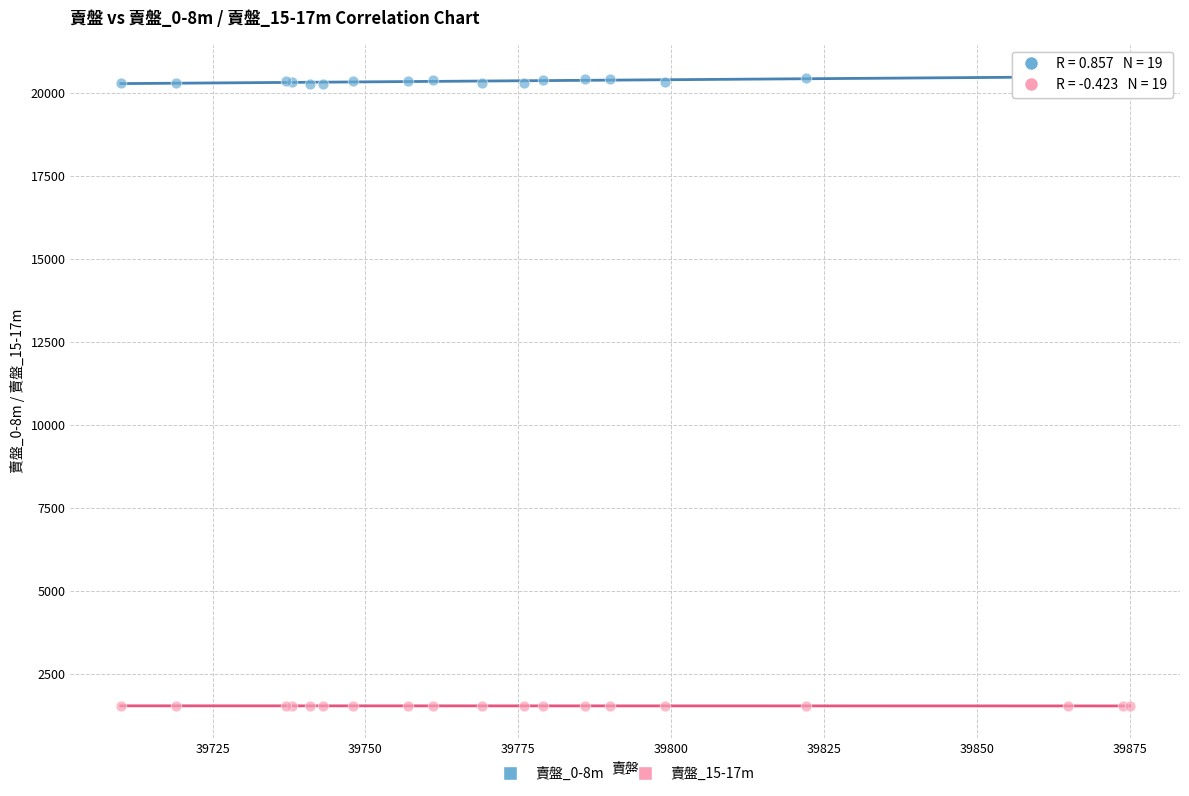

Which series reaches the maximum Y coordinate?

賣盤_0-8m